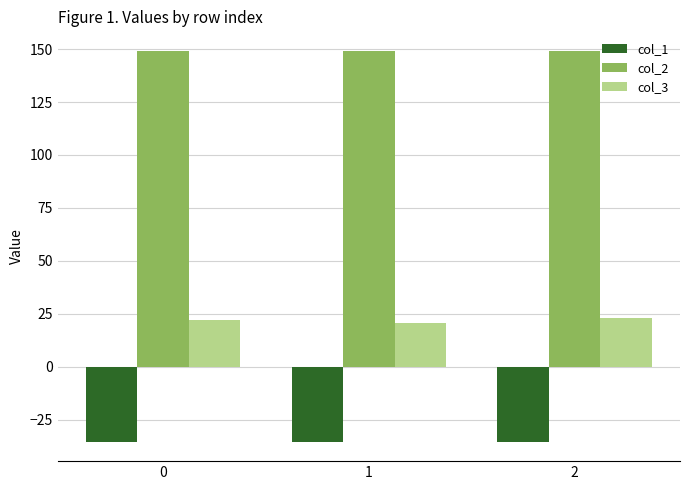

What is the spread (max minus min) of values at 2?

184.5